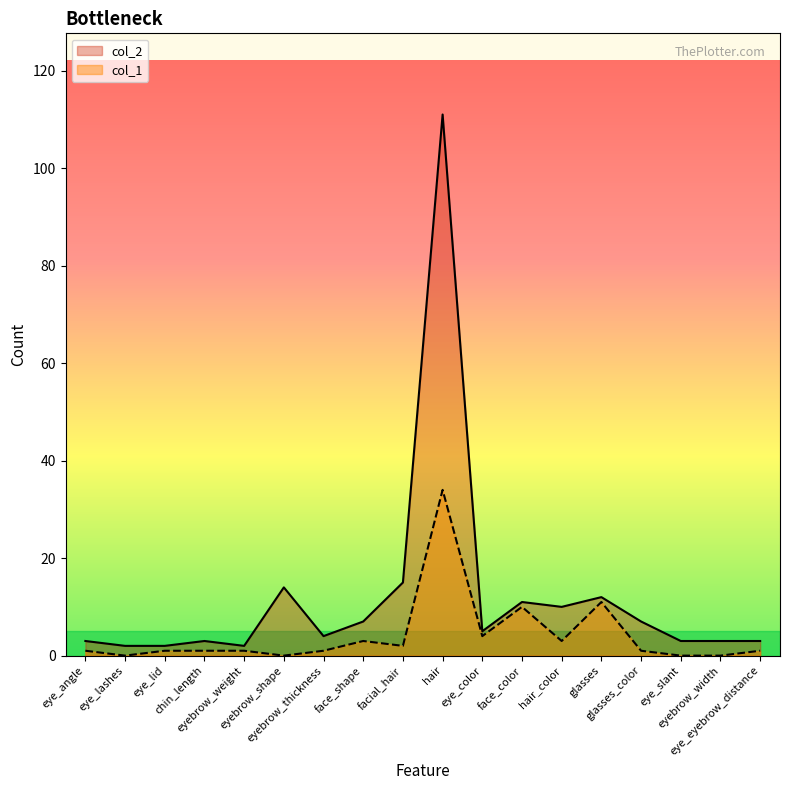

Which series changed the most between eye_angle and glasses?

col_1